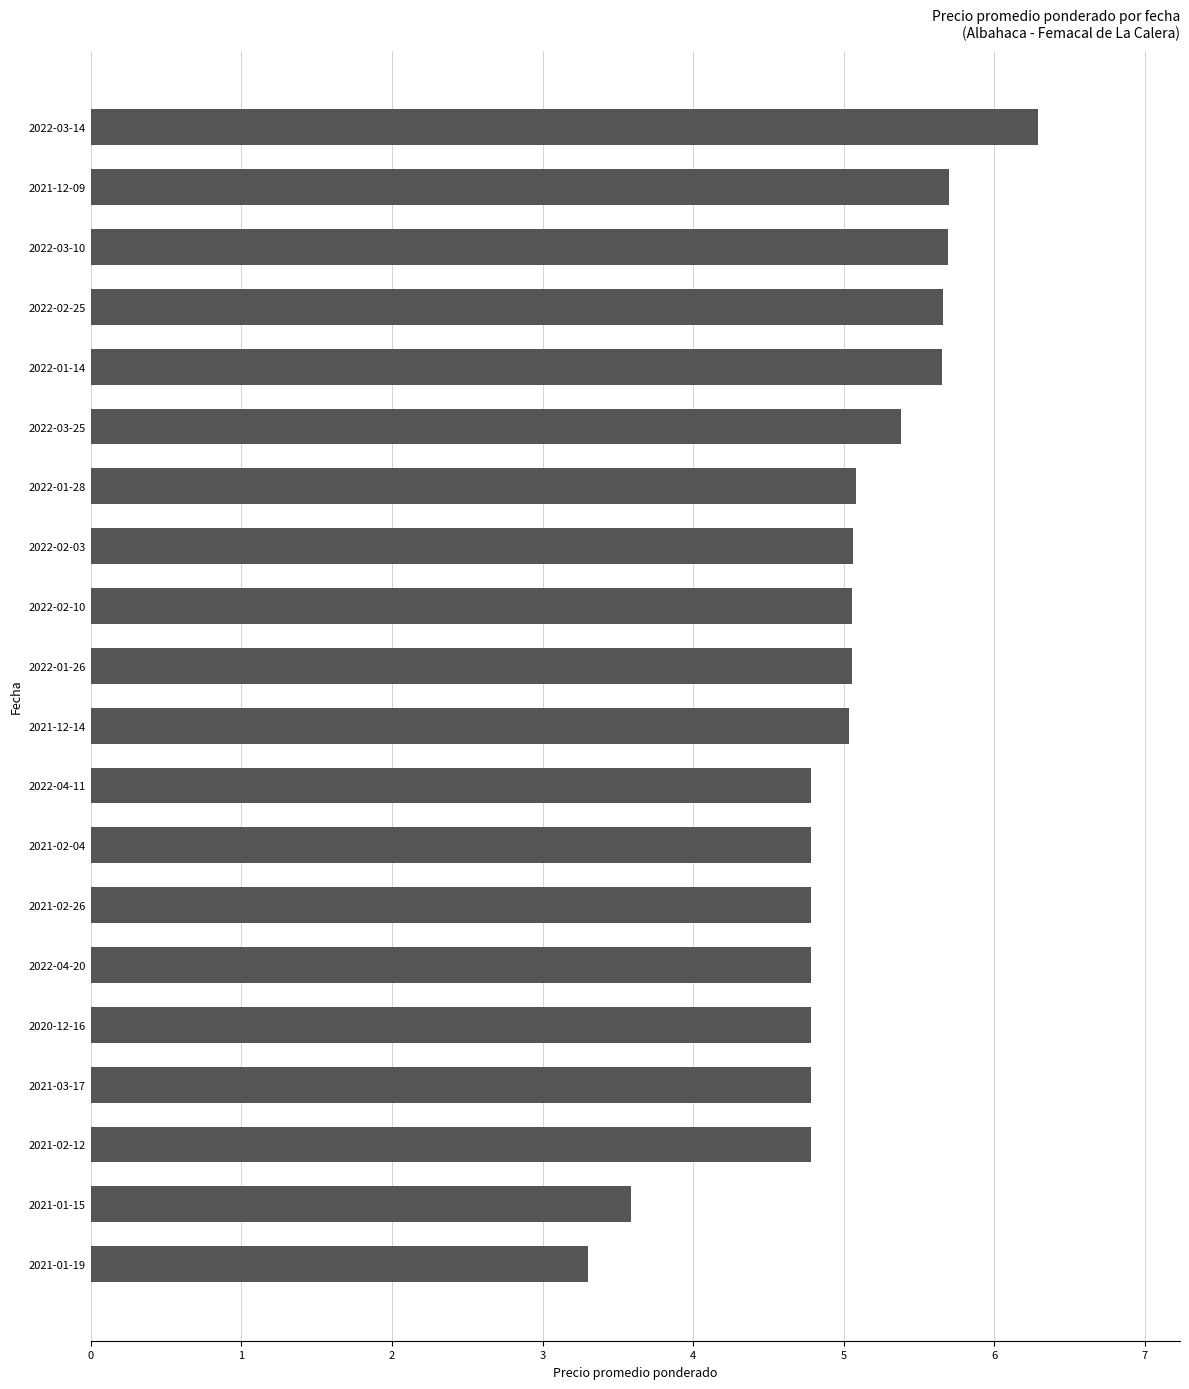

At which category does the chart reach its peak across all series?

2022-03-14